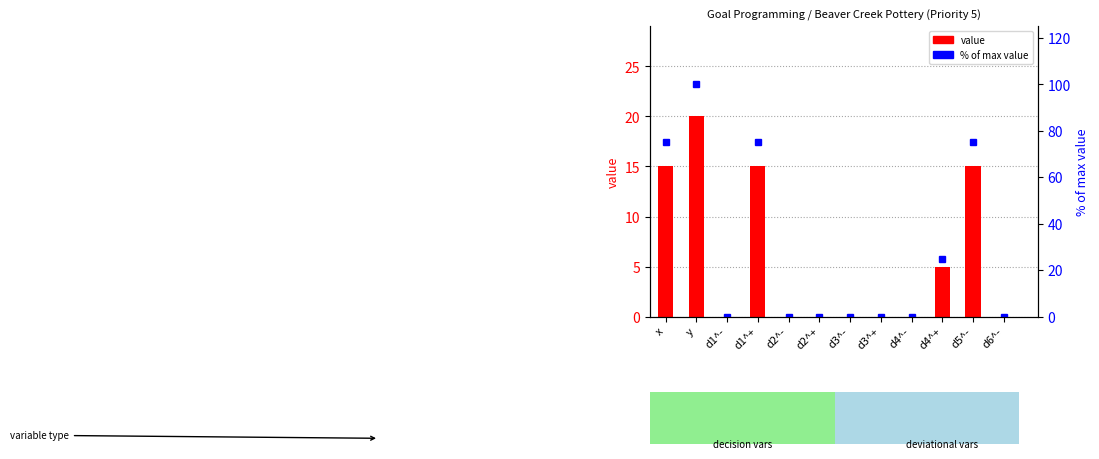

At which label is % of max value closest to 50?

x